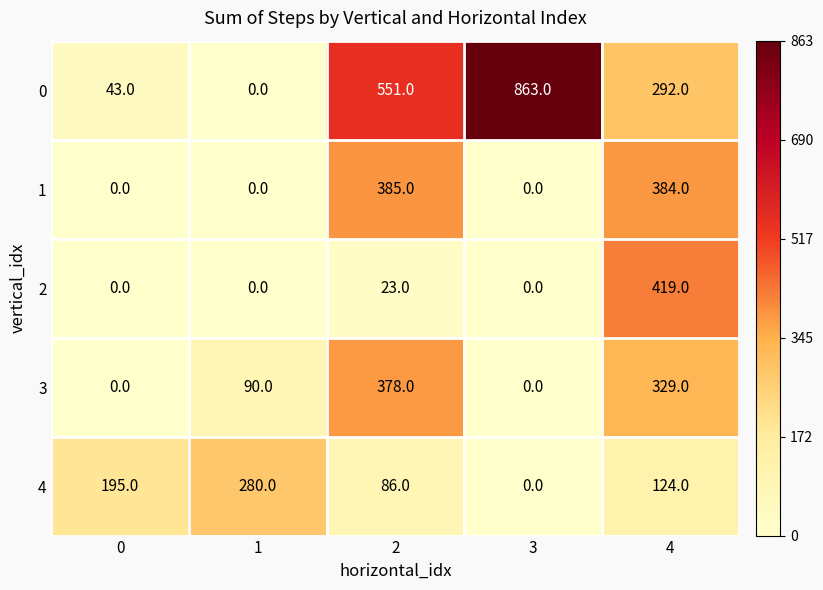

What is the greatest value displayed?

863